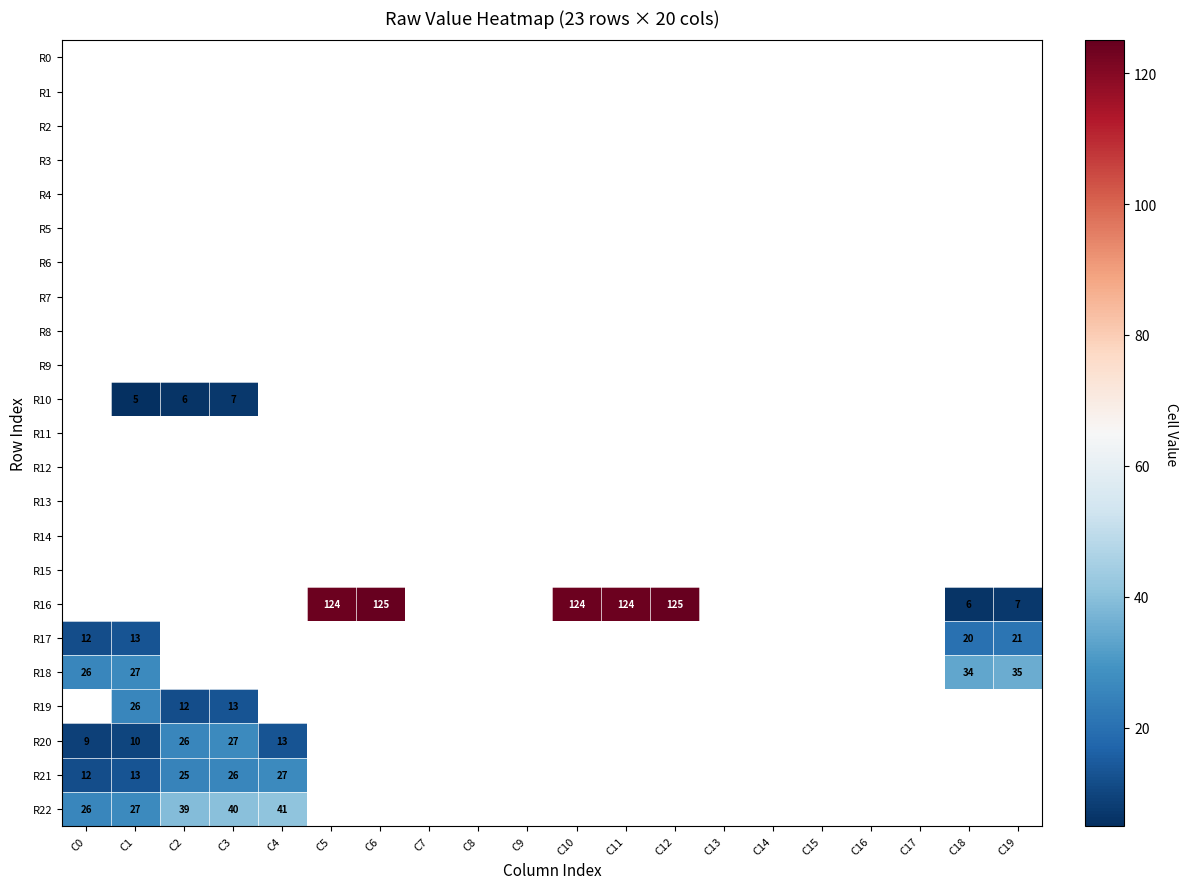

Which category has the lowest value in the R6 series?

C0